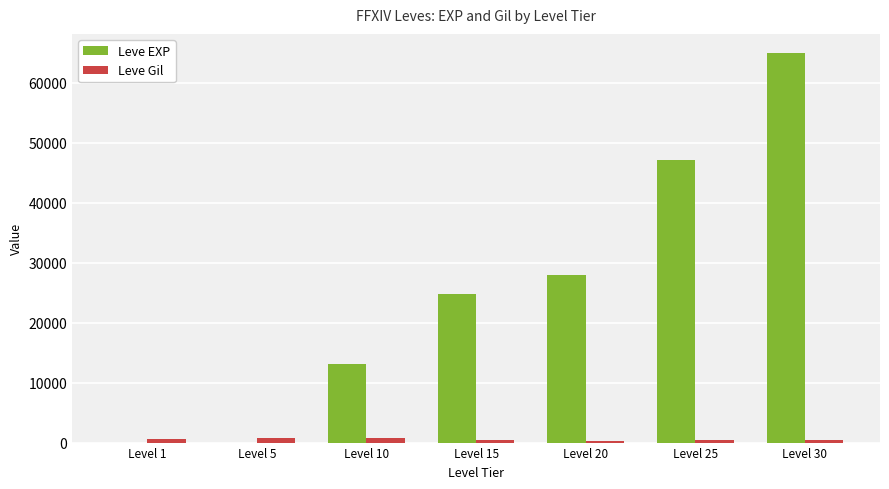

Which label corresponds to the largest value in the chart?

Level 30